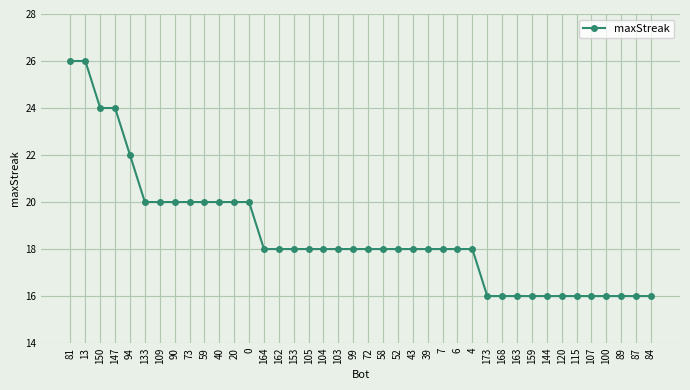

Is this an area chart (filled region under the line)?

No